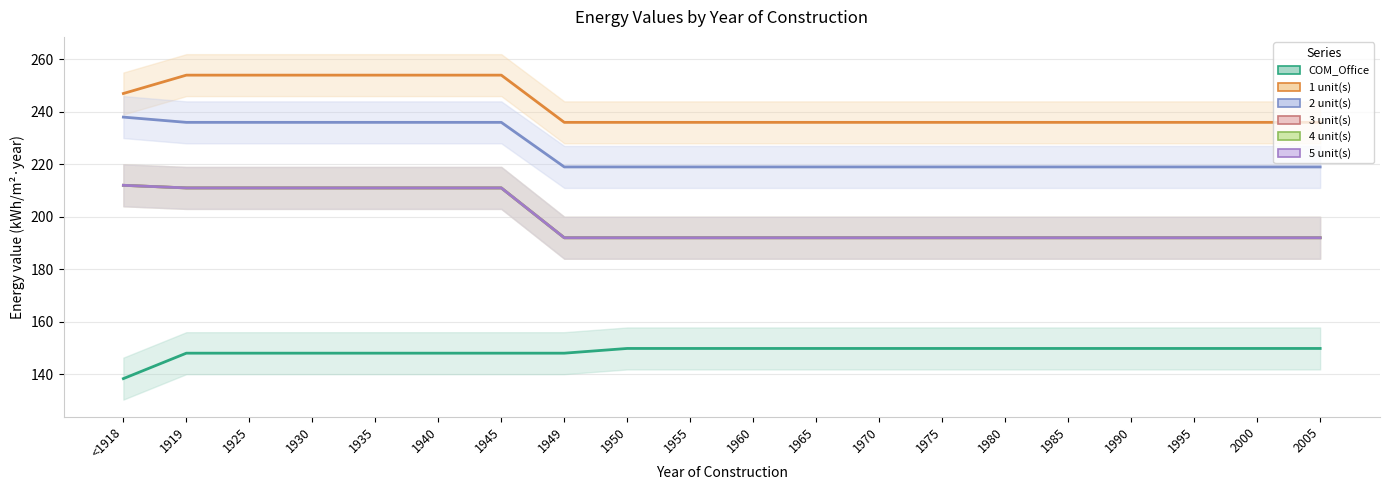

True or false: 3 unit(s) has a value of 357.8 at 1940.

False